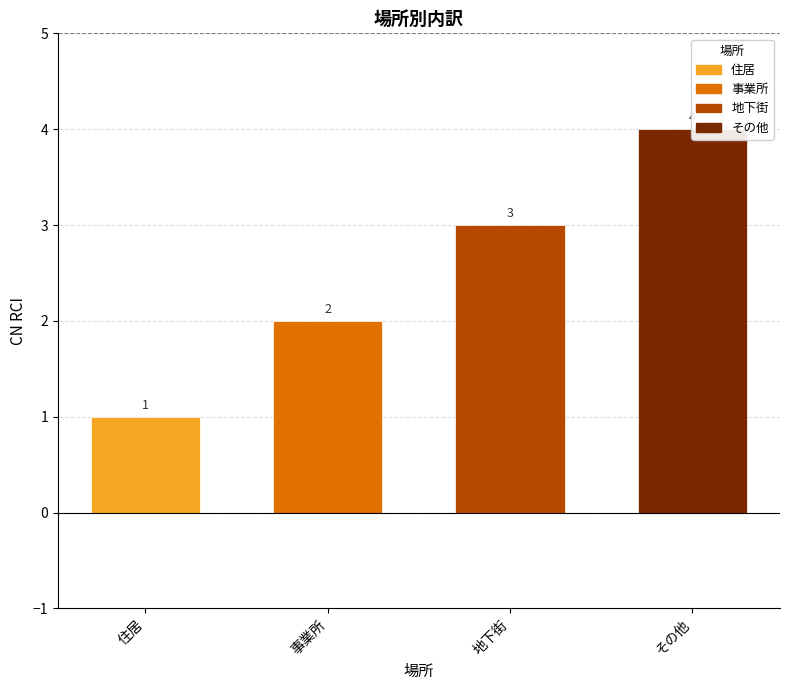

At which category does the chart reach its peak across all series?

その他